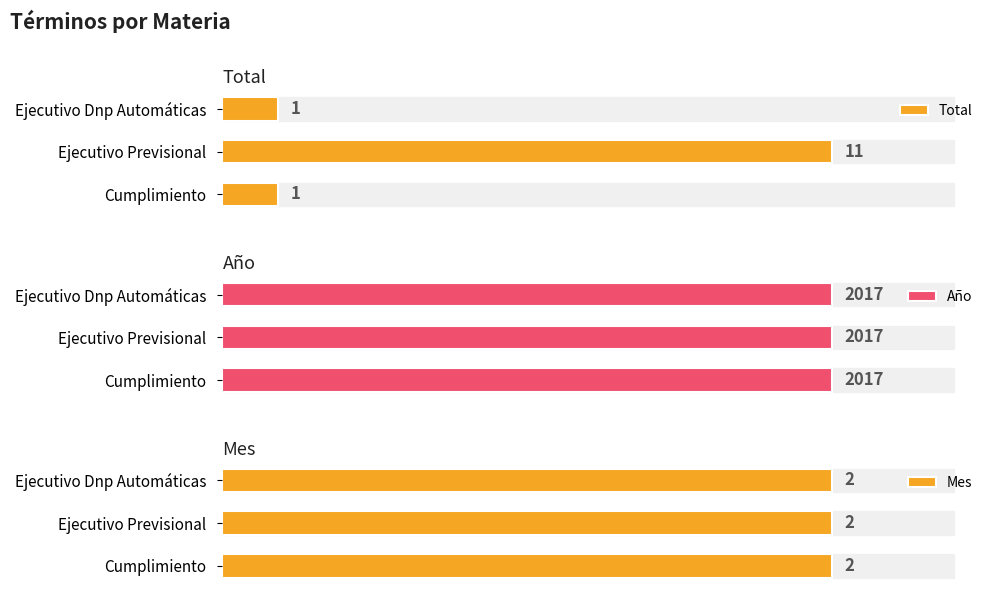

What are all the series names shown in the legend?

Total, Año, Mes